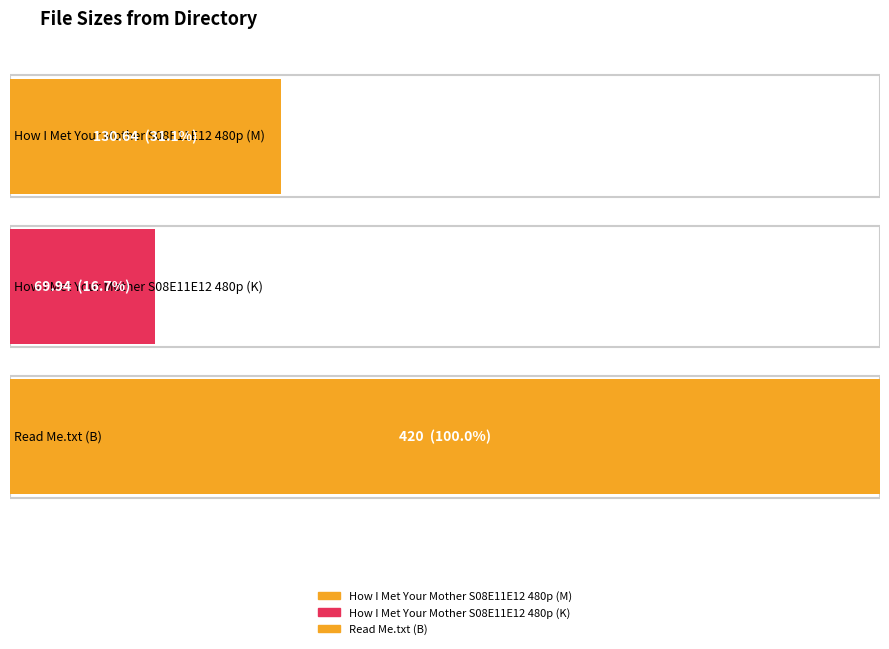

What is the label of the 2nd bar from the left?

How I Met Your Mother S08E11E12 480p (K)